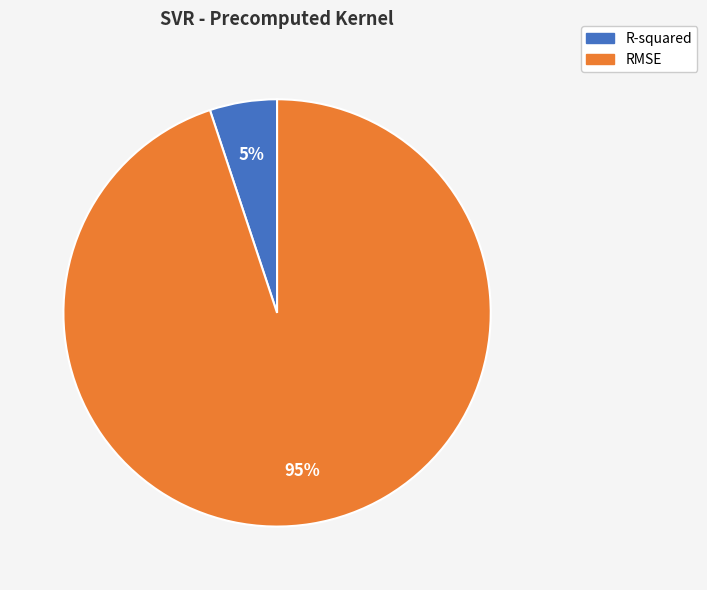

Is there any slice that represents more than half of the pie?

Yes